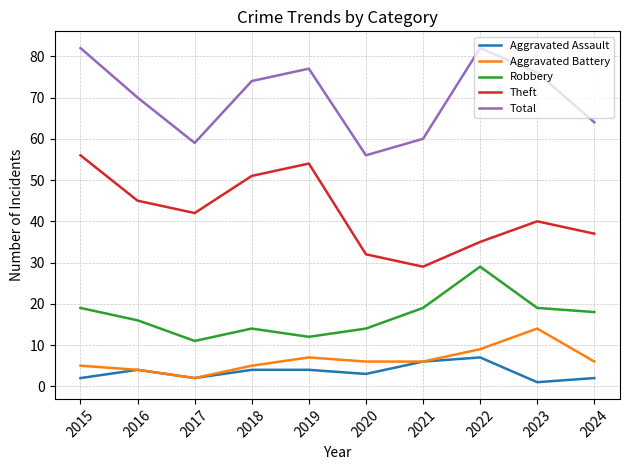

What is the sum of all Robbery values?

171